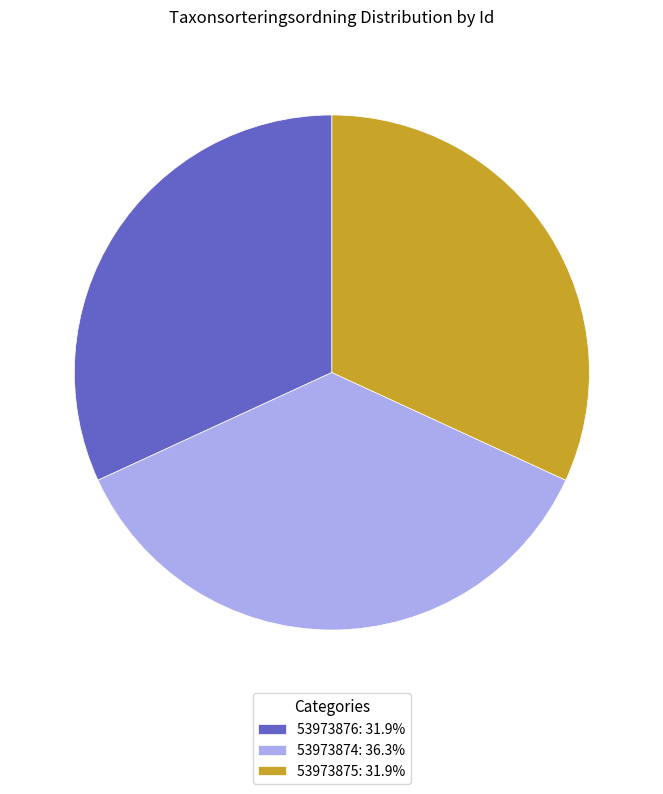

Is 53973874: 36.3% the majority of the pie?

No